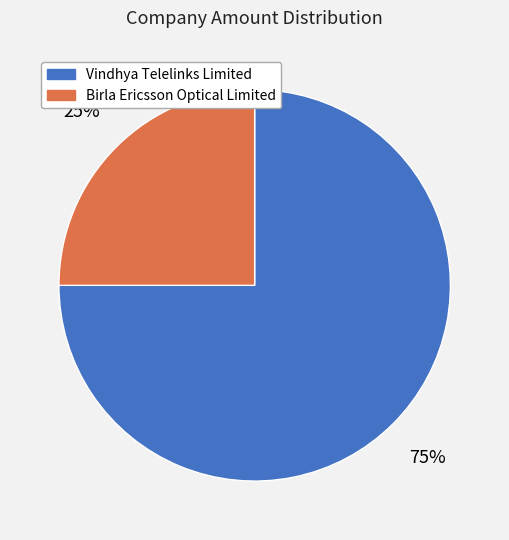

What percentage is the Vindhya Telelinks Limited slice, to the nearest percent?

75%